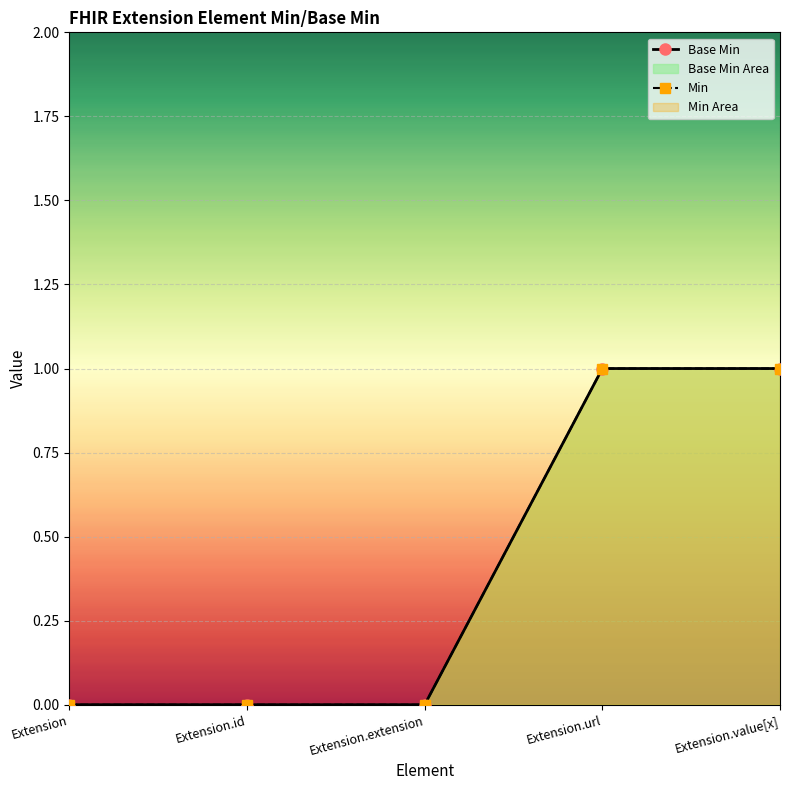

What are all the series names shown in the legend?

Base Min, Min